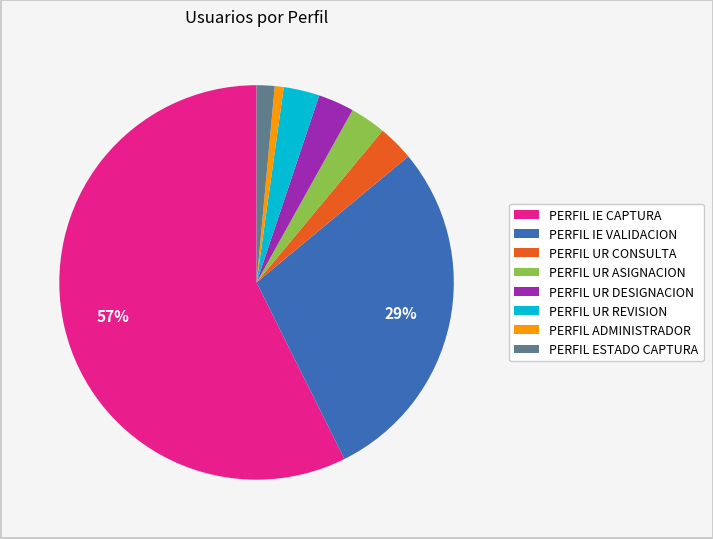

Do PERFIL IE VALIDACION and PERFIL UR REVISION together represent more than half of the pie?

No